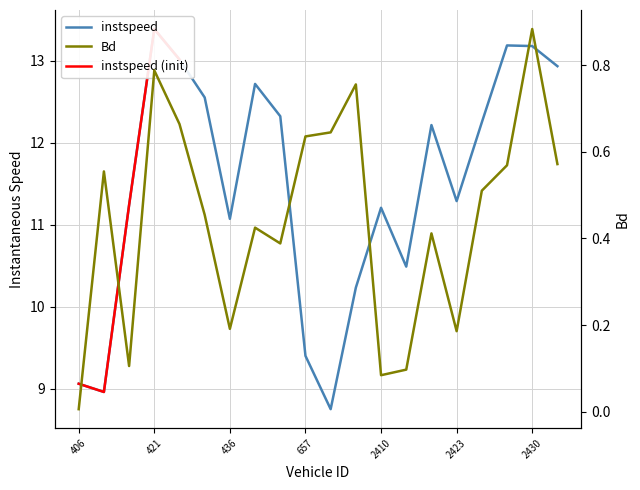

Which series has the largest total across all categories?

instspeed